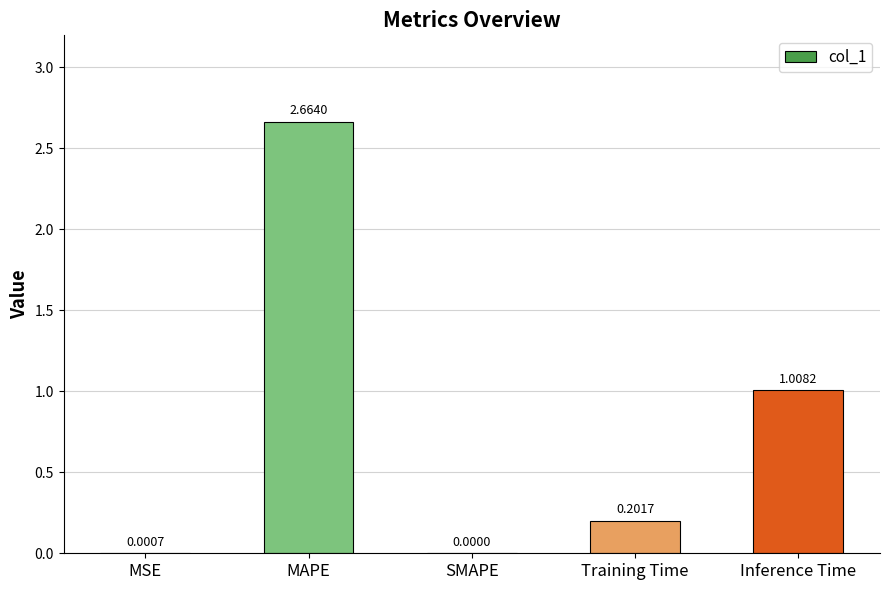

Between Inference Time and MSE, which is larger?

Inference Time